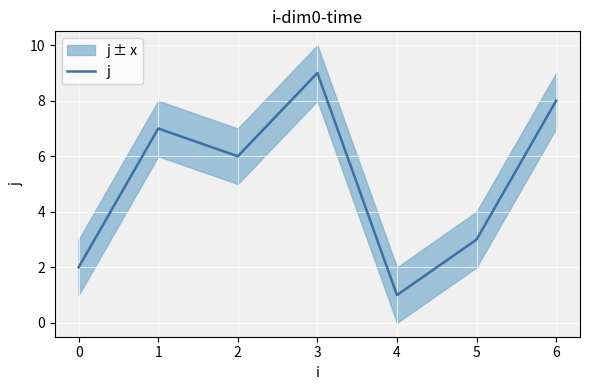

Is it true that j equals 3 at 5?

True